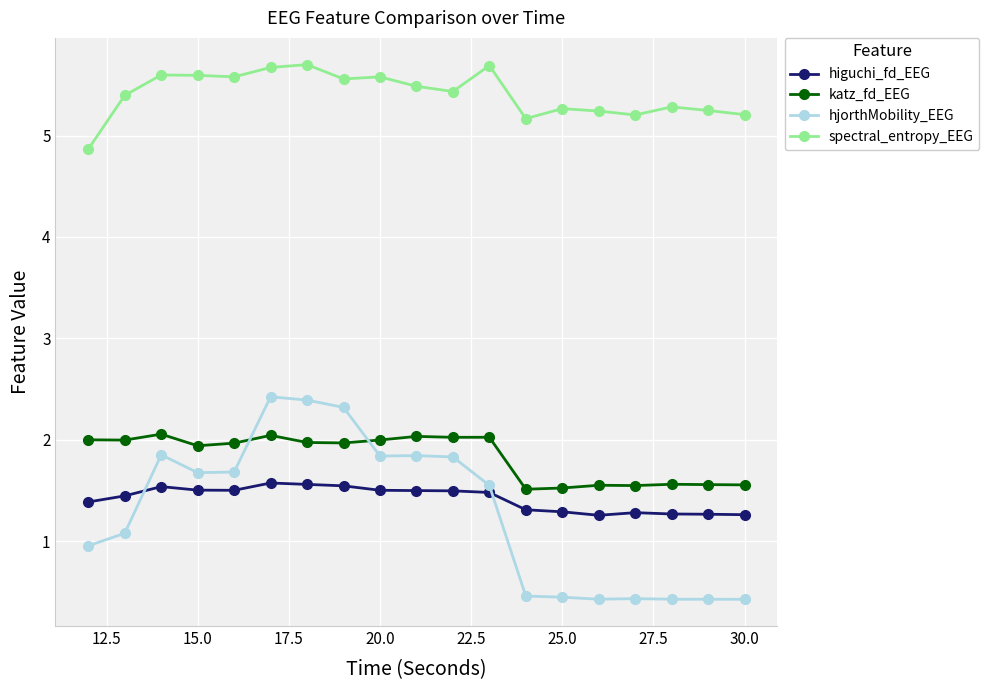

Count the spectral_entropy_EEG values in the range 5 to 6.

18